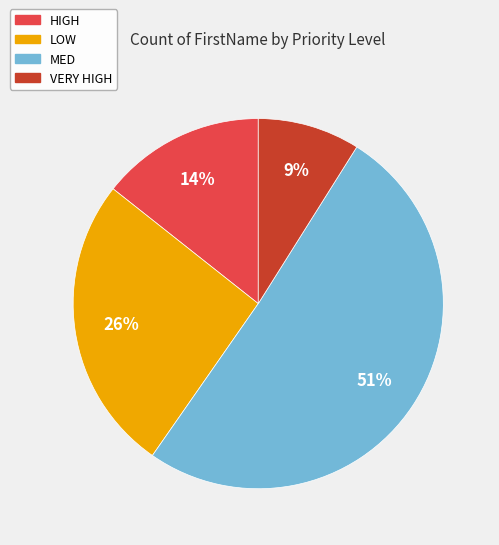

Is the sum of VERY HIGH and MED greater than half?

Yes